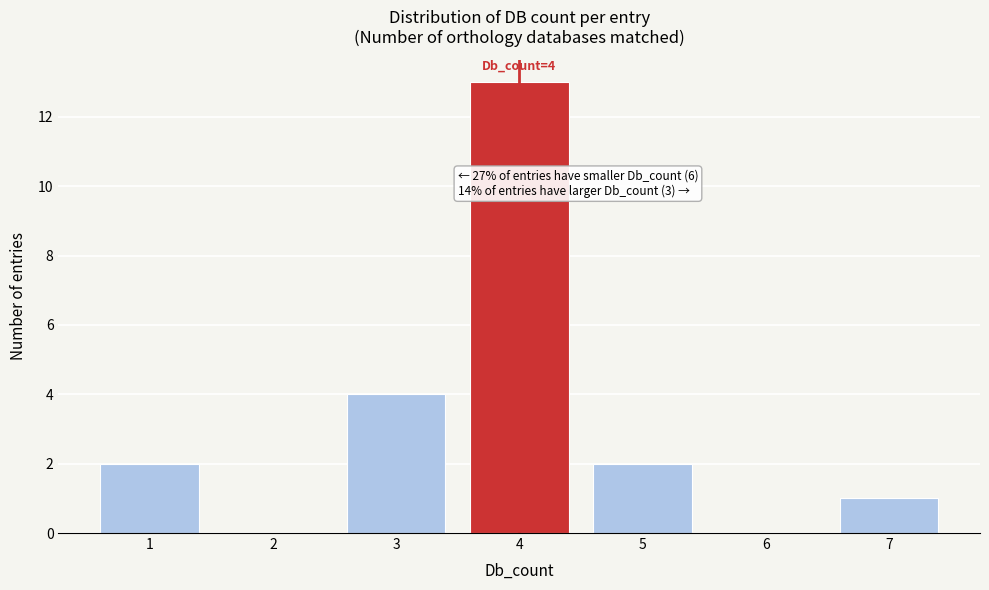

Reading left to right, extract all data points from this chart.

1=2	2=0	3=4	4=13	5=2	6=0	7=1